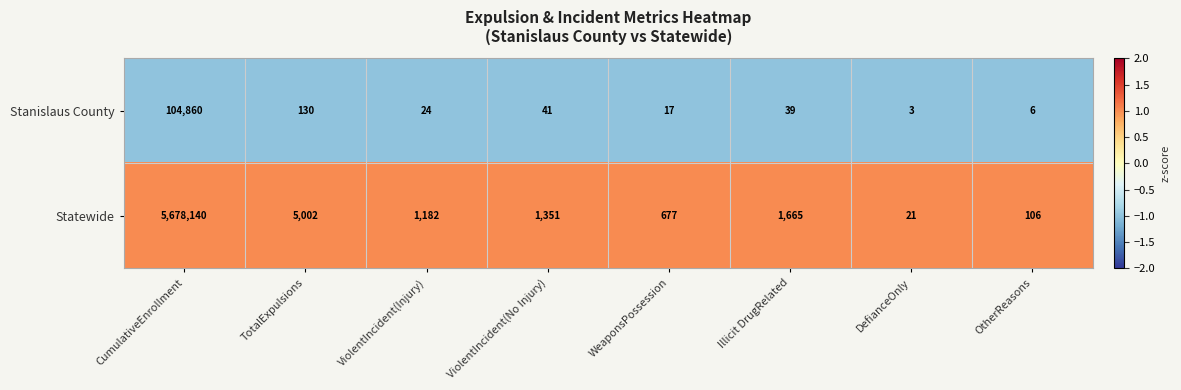

List the series in order of their overall mean, lowest first.

Stanislaus County, Statewide